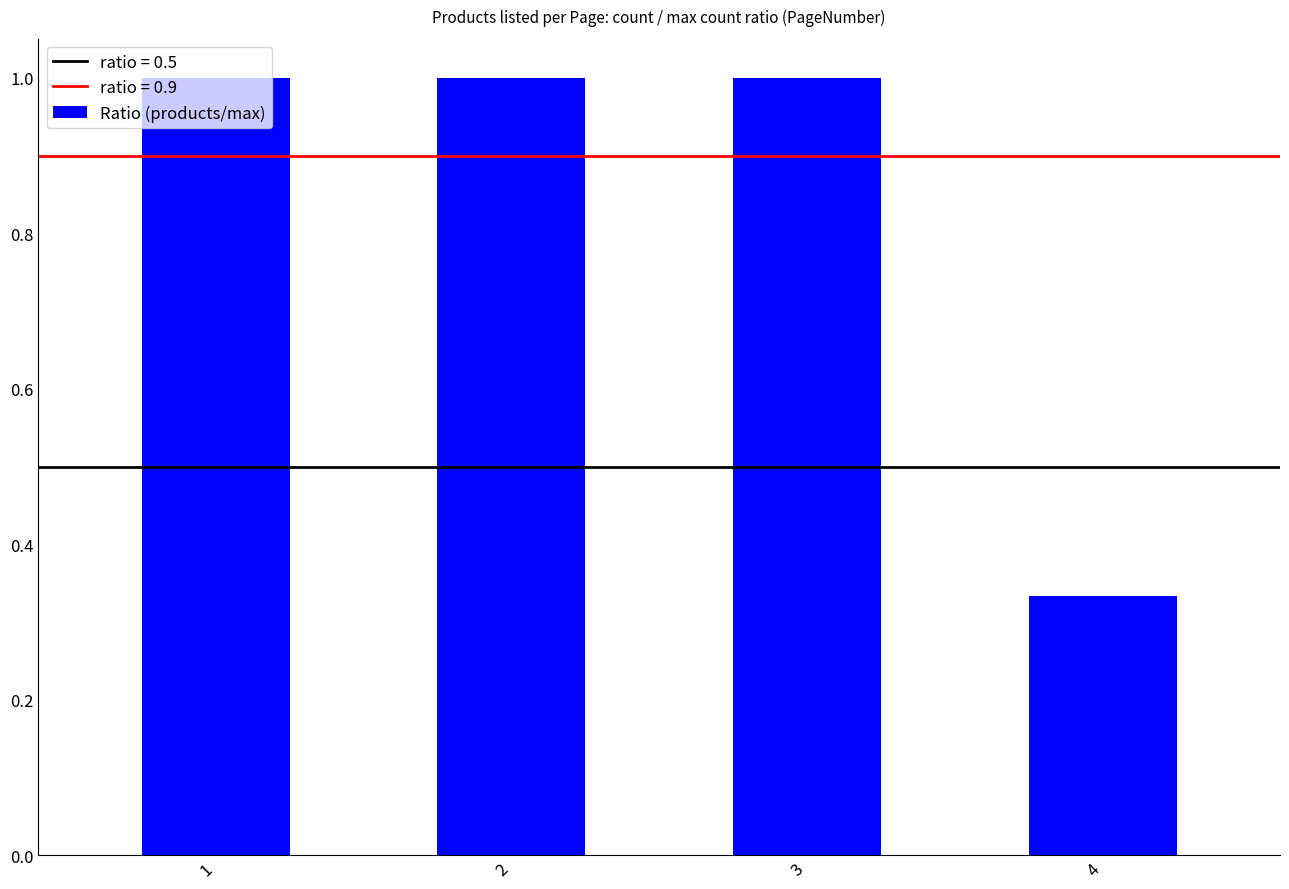

What is the value of the 1st bar from the left?

1.0